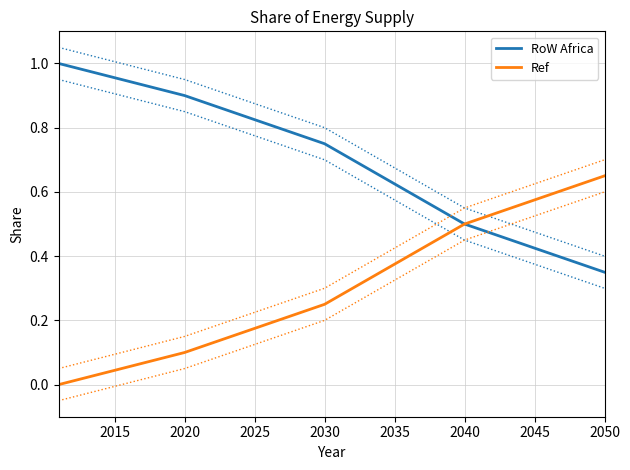

The value of RoW Africa at 2040 is 0.5. True or false?

True